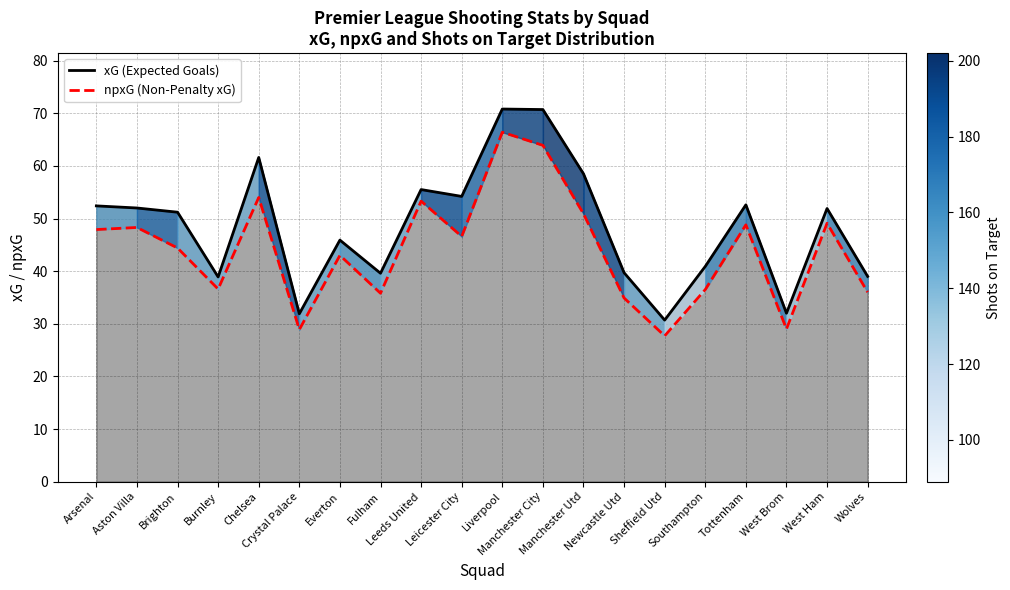

Which label corresponds to the largest value in the chart?

Liverpool